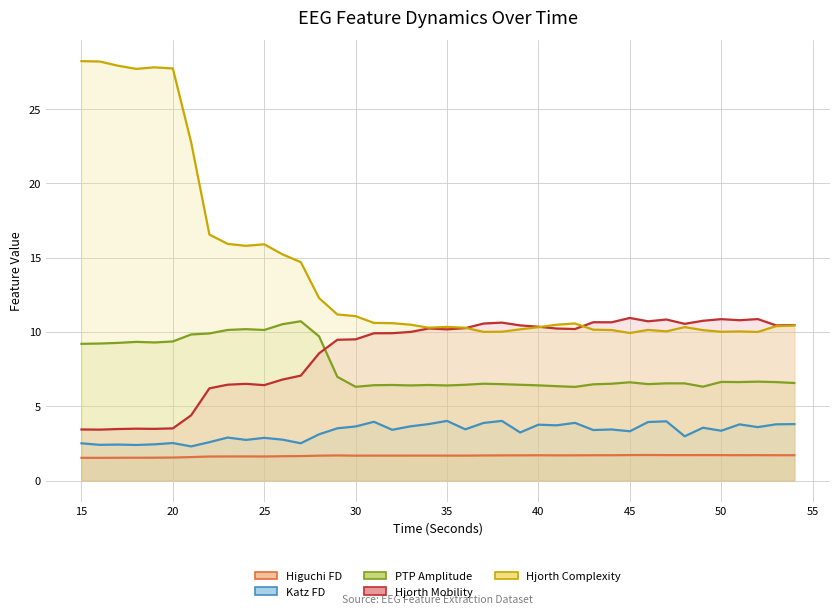

What are all the series names shown in the legend?

Higuchi FD, Katz FD, PTP Amplitude, Hjorth Mobility, Hjorth Complexity